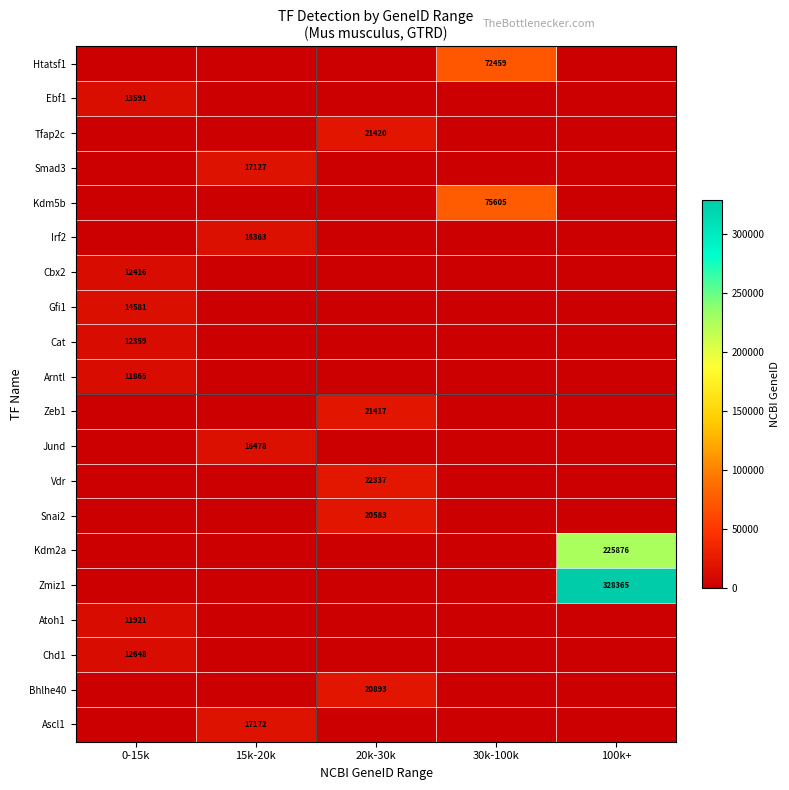

What is the sum of all Arntl values?

11865